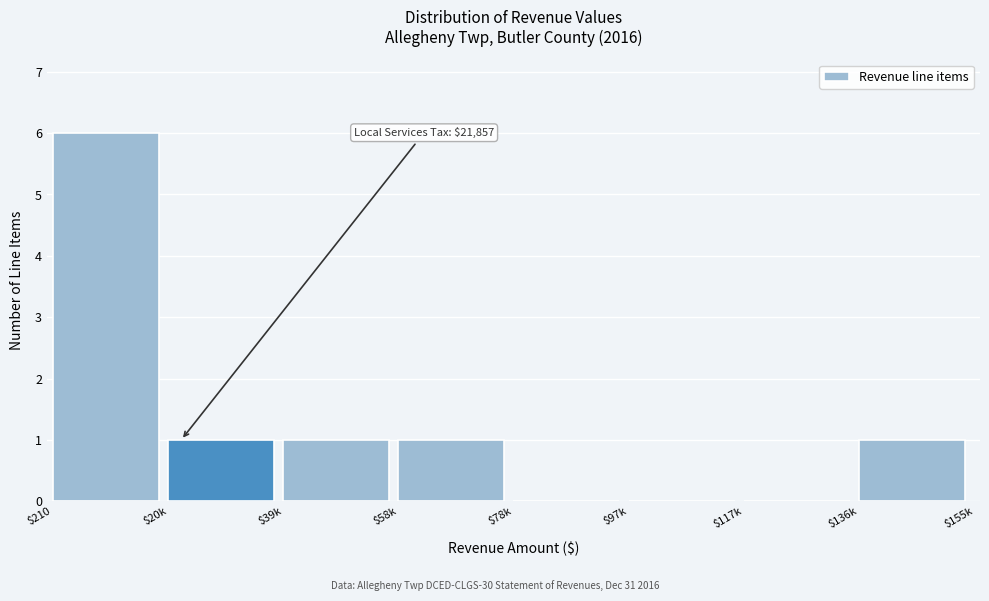

What is the sum of all values?

10